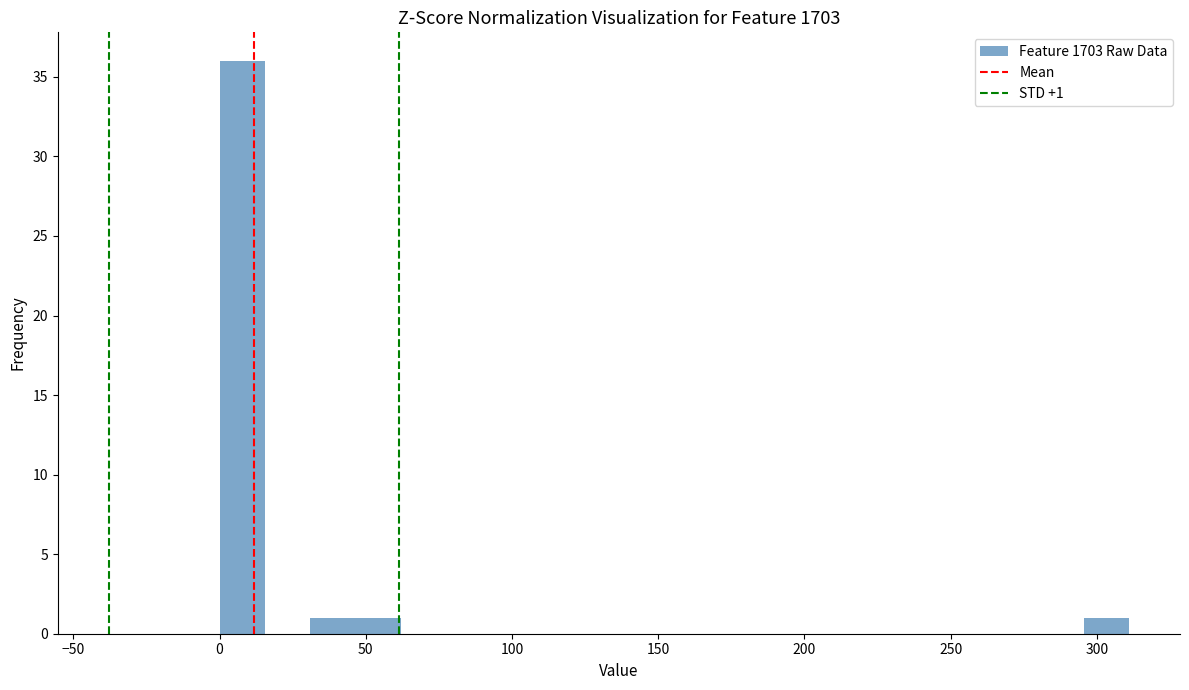

Read against the x-axis, roughly where is the centre of the tallest bar?

10